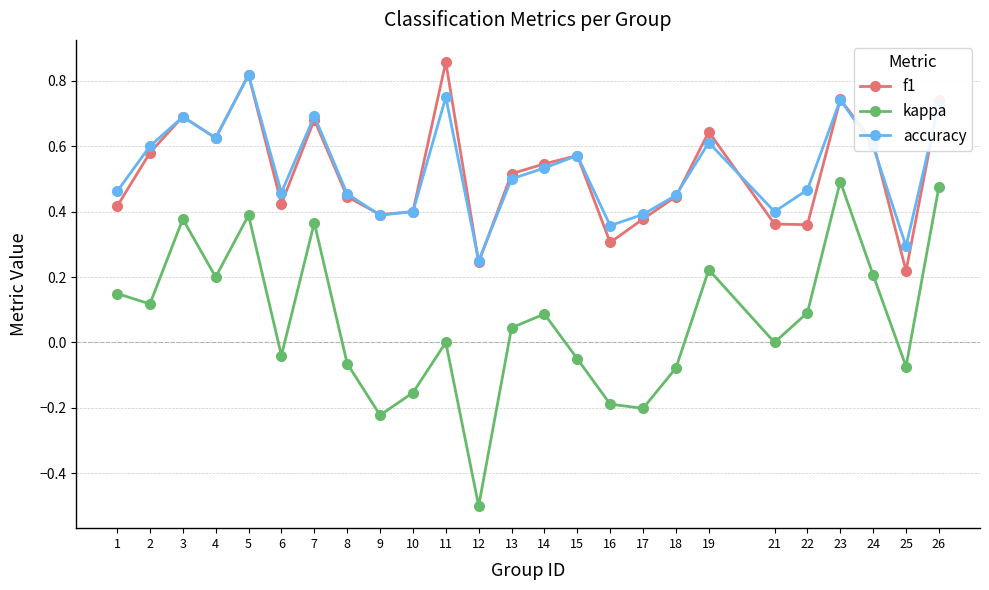

How many interior local valleys does the accuracy series have?

7